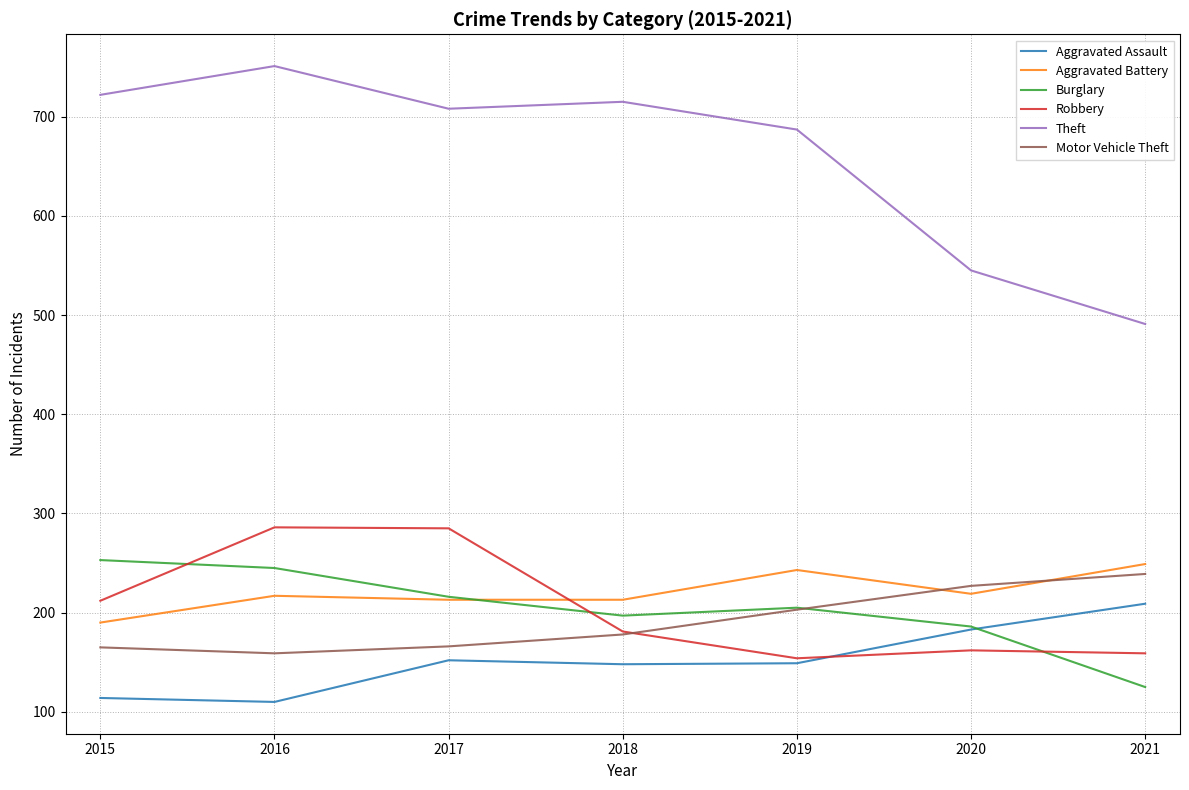

Which series changed the most between 2016 and 2021?

Theft